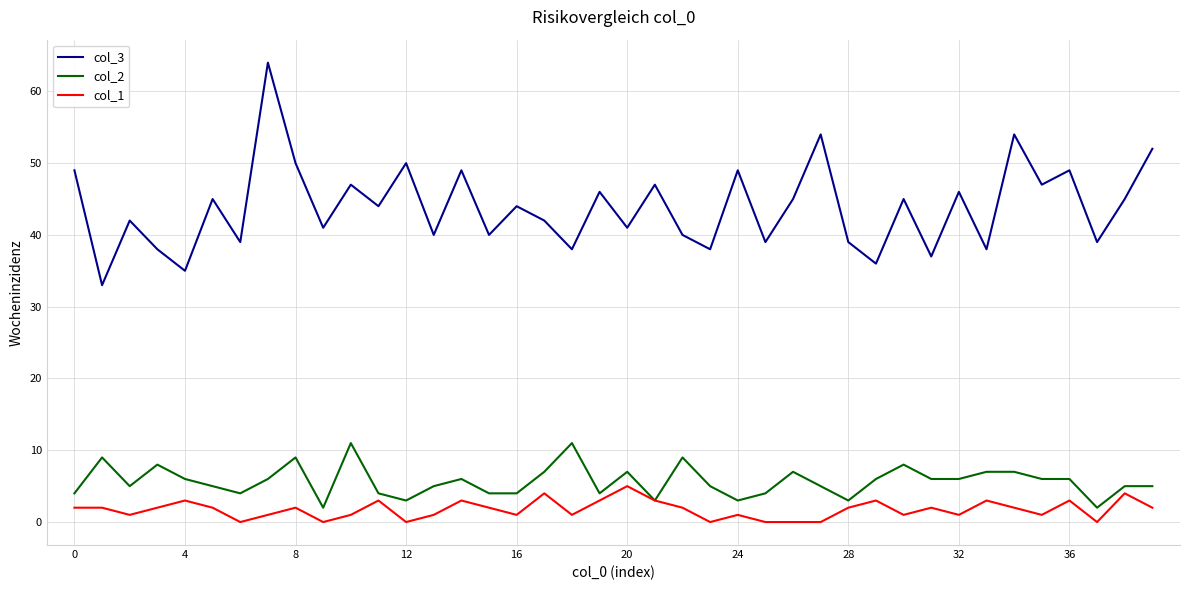

Rank the series by their maximum value, from lowest to highest.

col_1, col_2, col_3